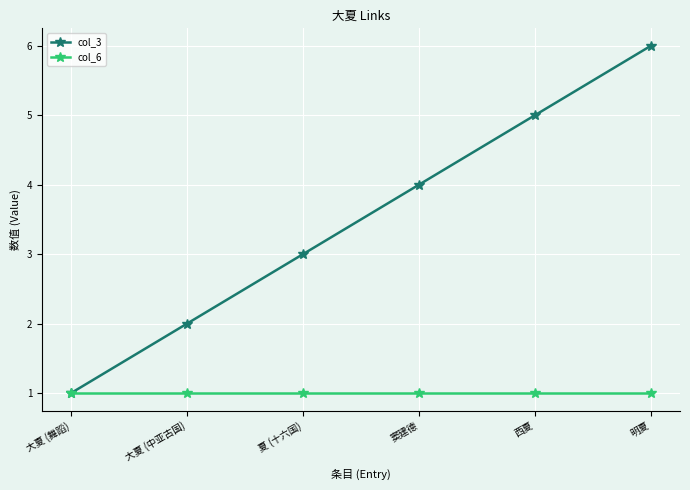

Which series has the largest range (max minus min)?

col_3